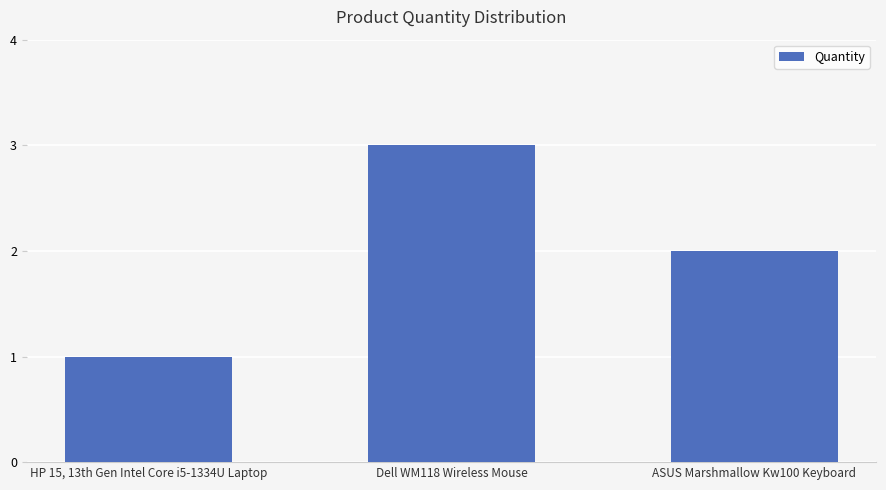

What position from the left is ASUS Marshmallow Kw100 Keyboard?

3